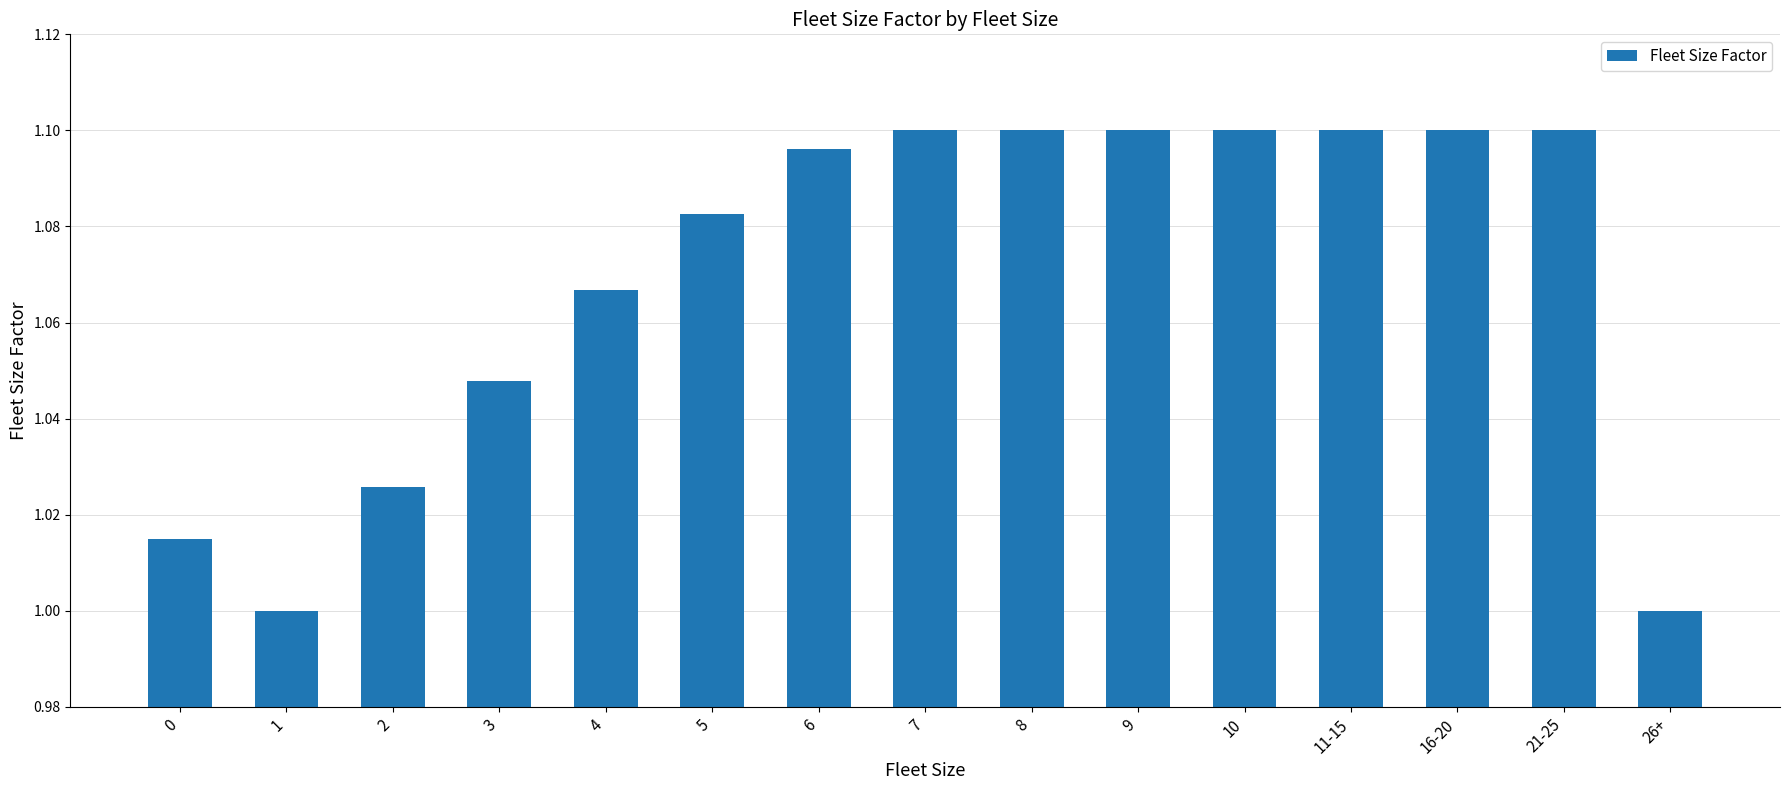

What position from the right is 26+?

1